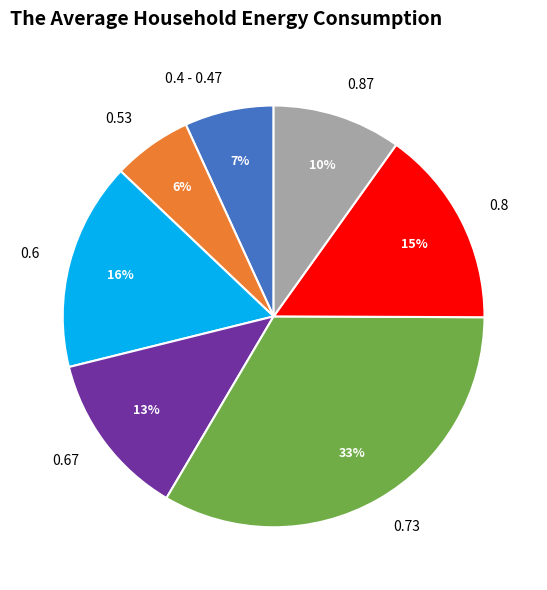

Rank the categories by value from lowest to highest.

0.53, 0.4 - 0.47, 0.87, 0.67, 0.8, 0.6, 0.73